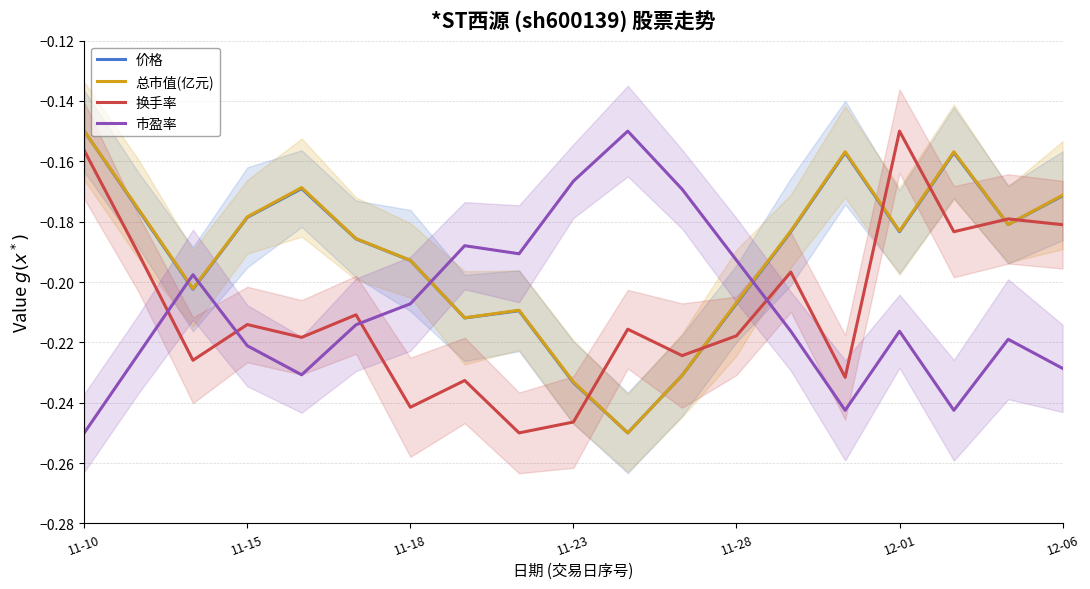

Rank the series by their maximum value, from lowest to highest.

价格, 总市值(亿元), 换手率, 市盈率